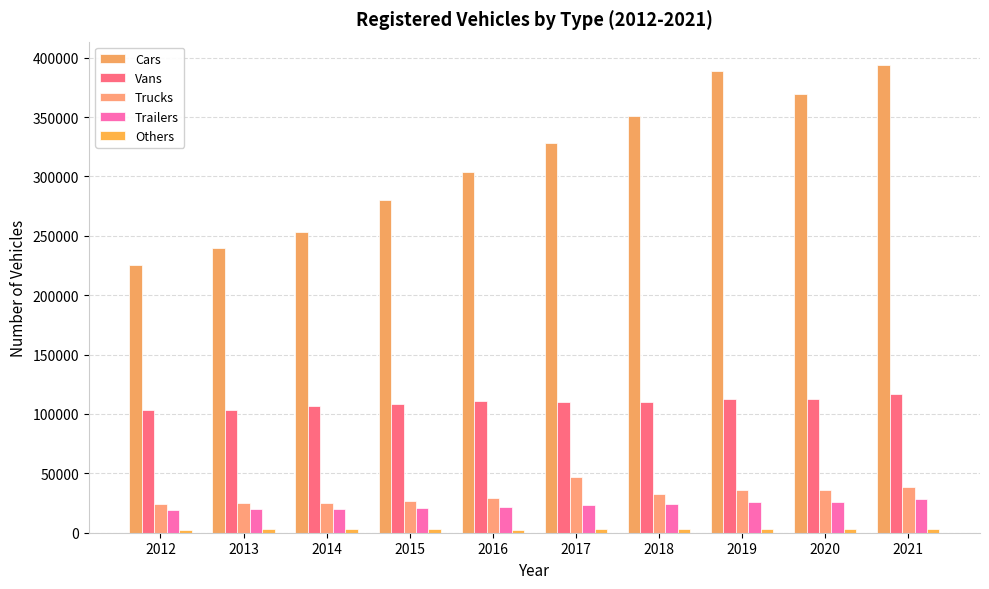

At which label is Trailers closest to 23975?

2018